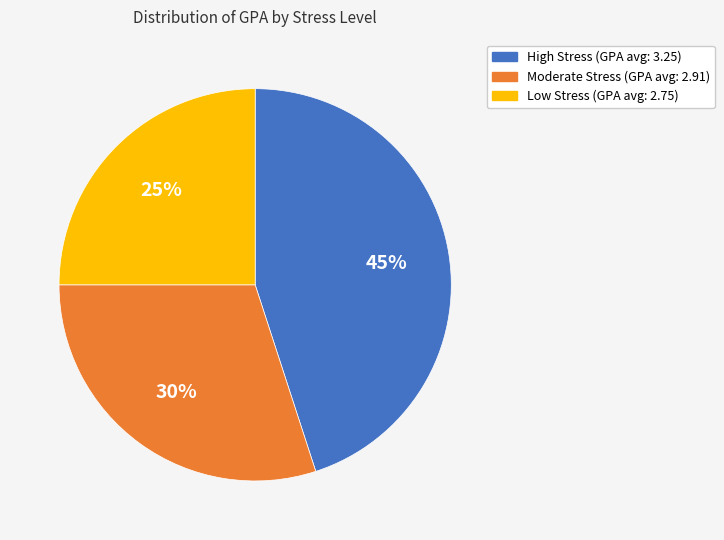

What percentage is the High slice, to the nearest percent?

45%